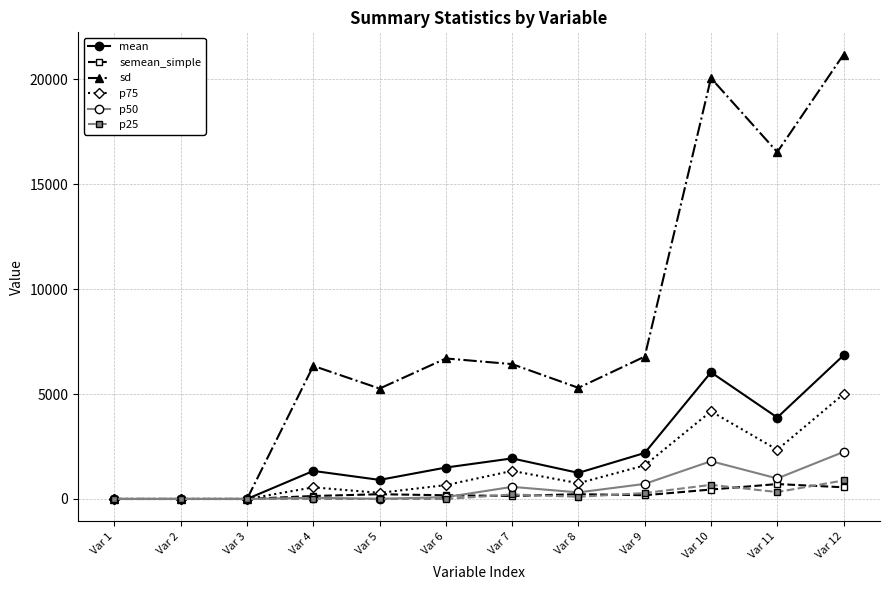

Is the value of semean_simple at Var 3 greater than the value of p75 at Var 11?

No